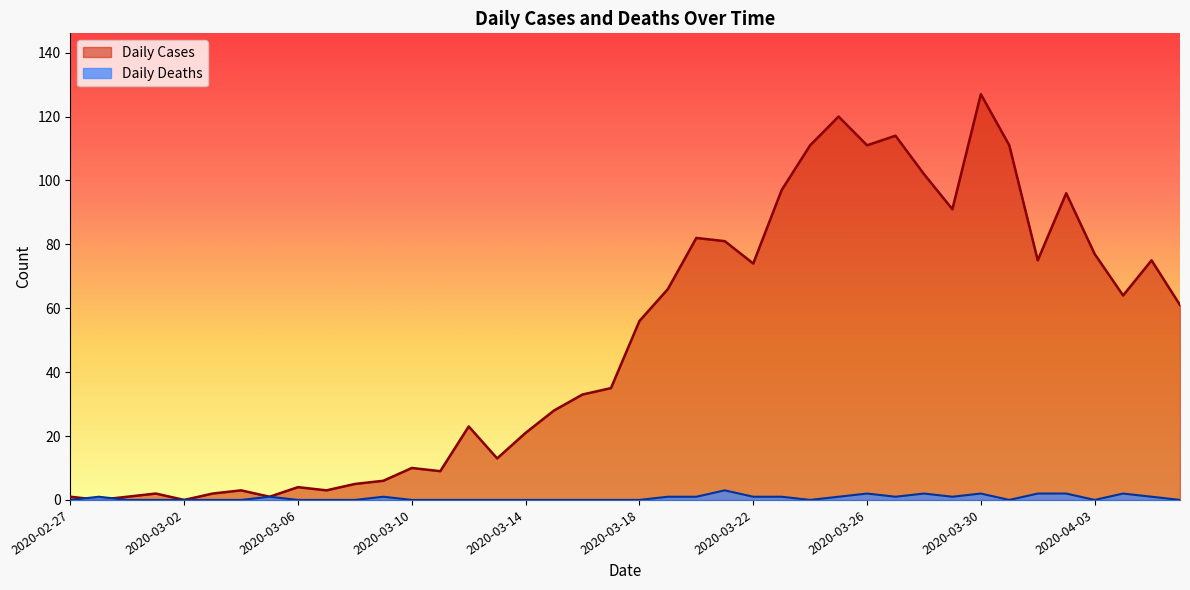

Which category has the lowest value in the Daily Cases series?

2020-02-28